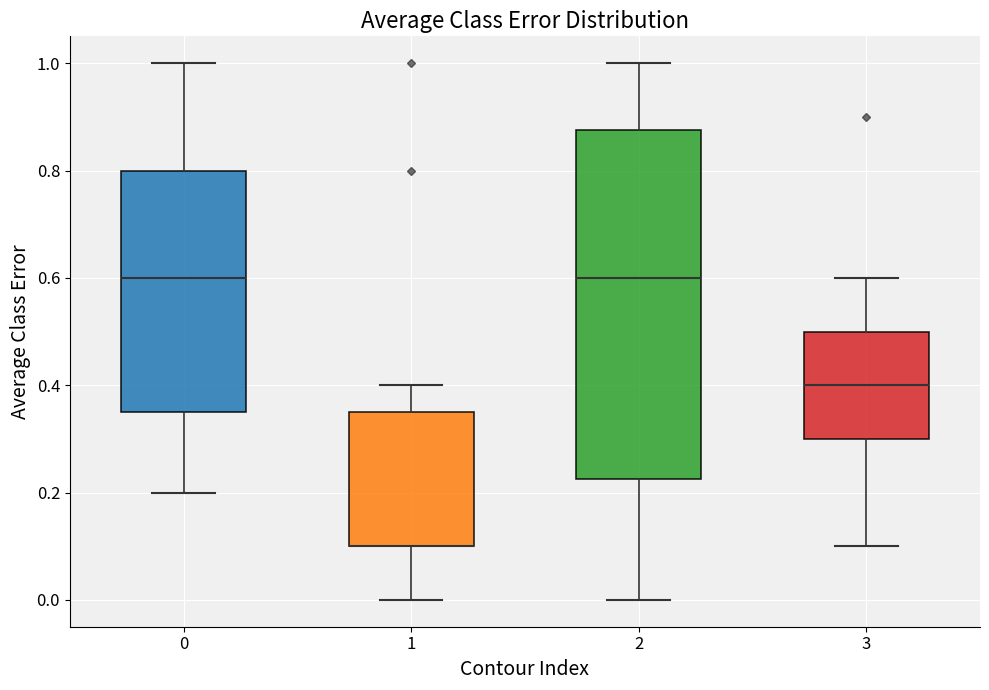

Comparing the boxes themselves (not the whiskers), which one is the tallest?

2